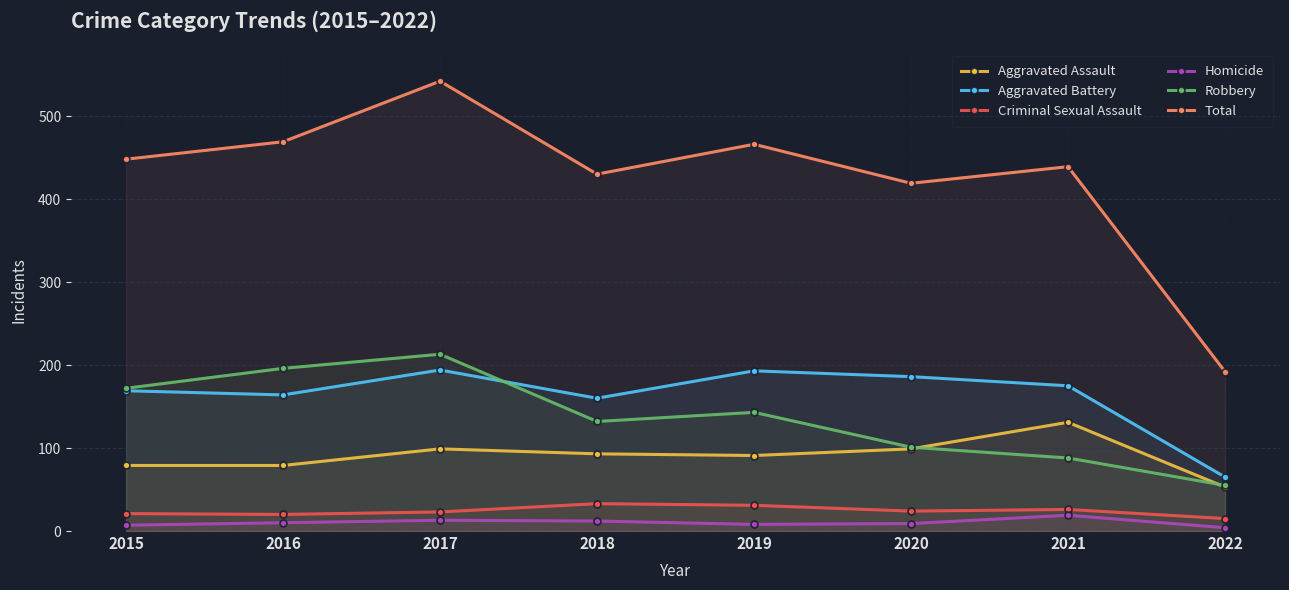

Reading left to right, list all the values displayed in this chart.

Aggravated Assault: 79	79	99	93	91	99	131	53
Aggravated Battery: 169	164	194	160	193	186	175	65
Criminal Sexual Assault: 21	20	23	33	31	24	26	15
Homicide: 7	10	13	12	8	9	19	4
Robbery: 172	196	213	132	143	101	88	55
Total: 448	469	542	430	466	419	439	192